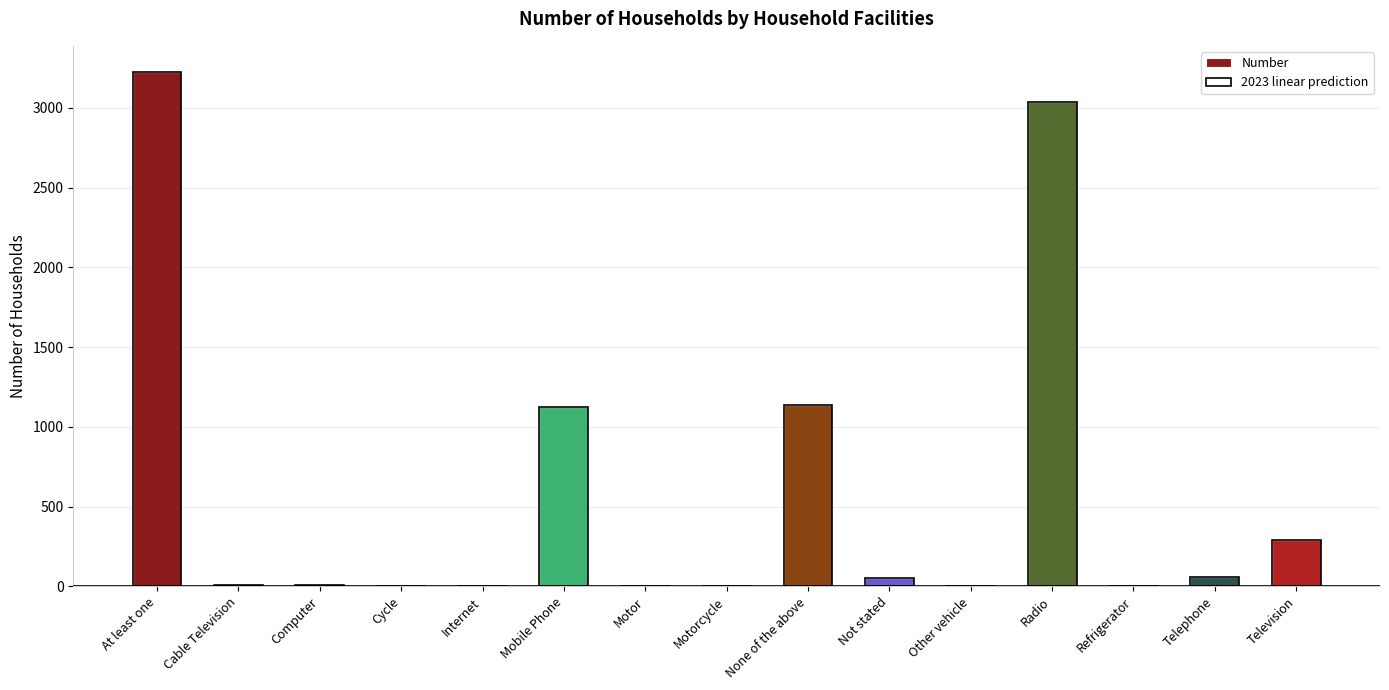

Which category has the lowest value across all series?

Other vehicle